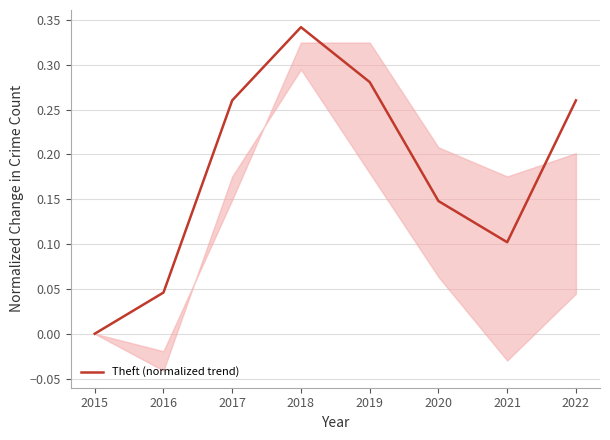

How many data points does each series have?

8